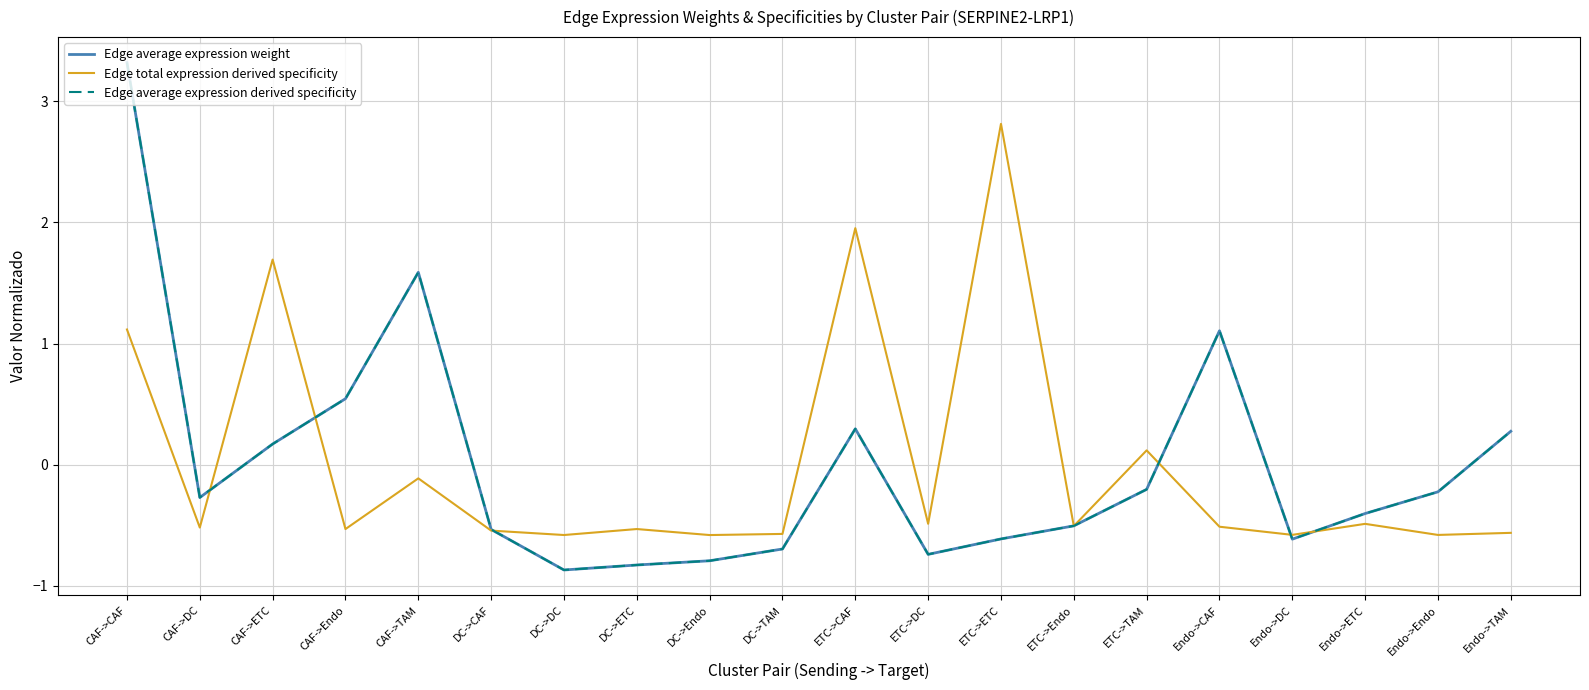

What is the difference between the highest and lowest values at Endo->ETC?

0.1